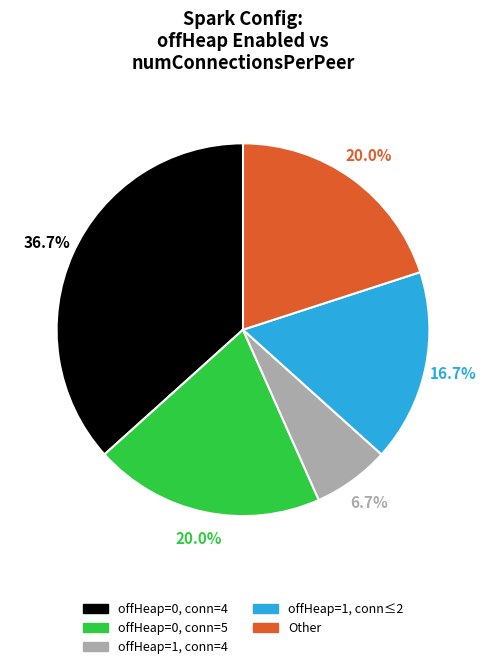

Which category has the smallest portion of the pie?

offHeap=1, conn=4